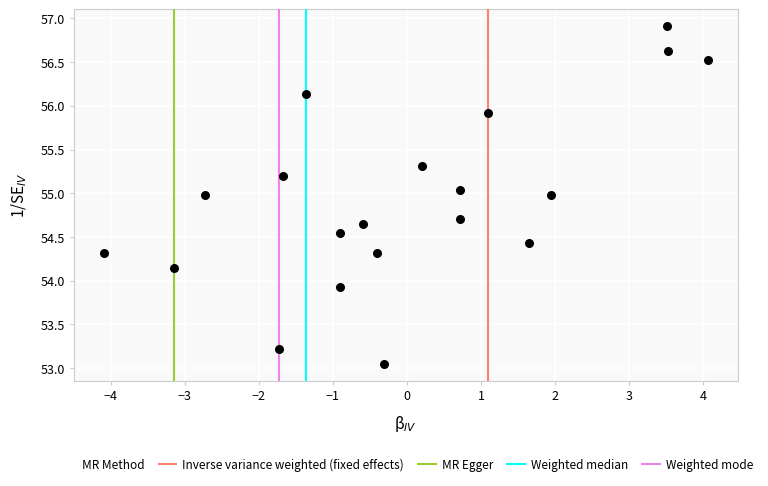

What Y value in the scatter plot is closest to 54?

53.9